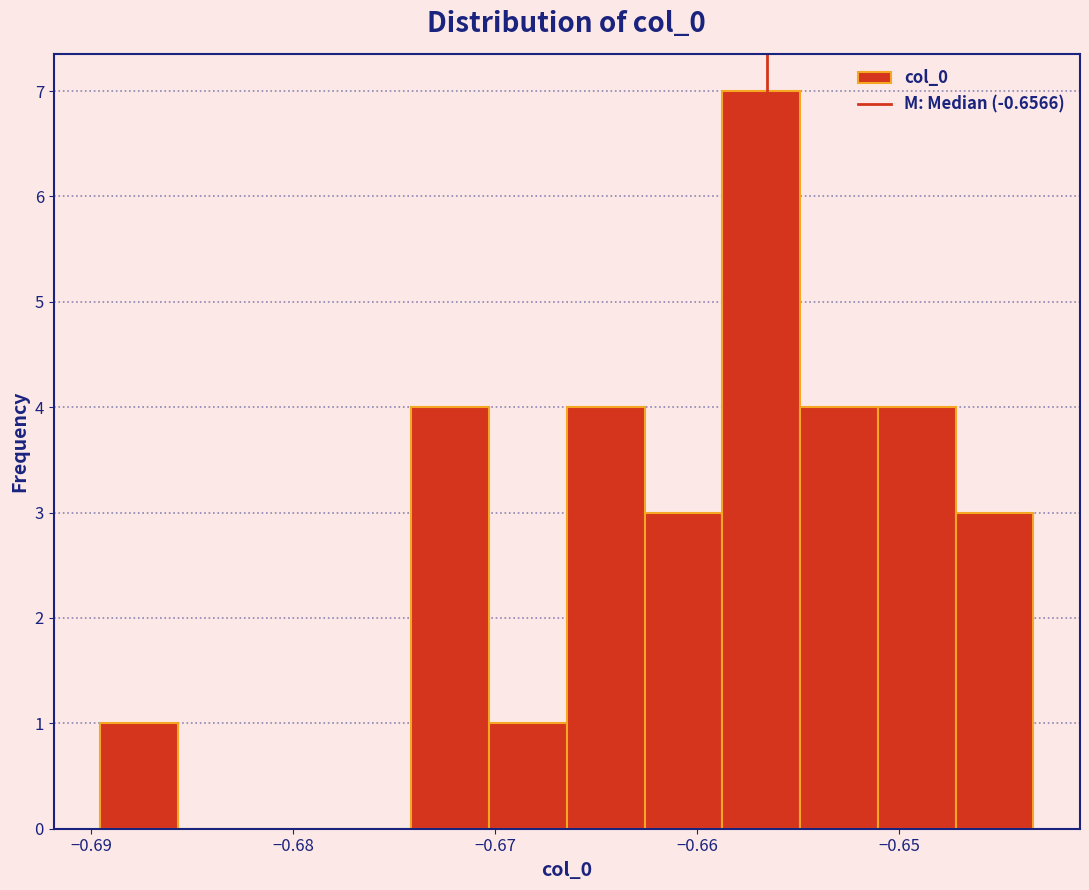

Around what value on the x-axis is the tallest bar? Give the approximate position of its centre, as read against the axis.

-0.657